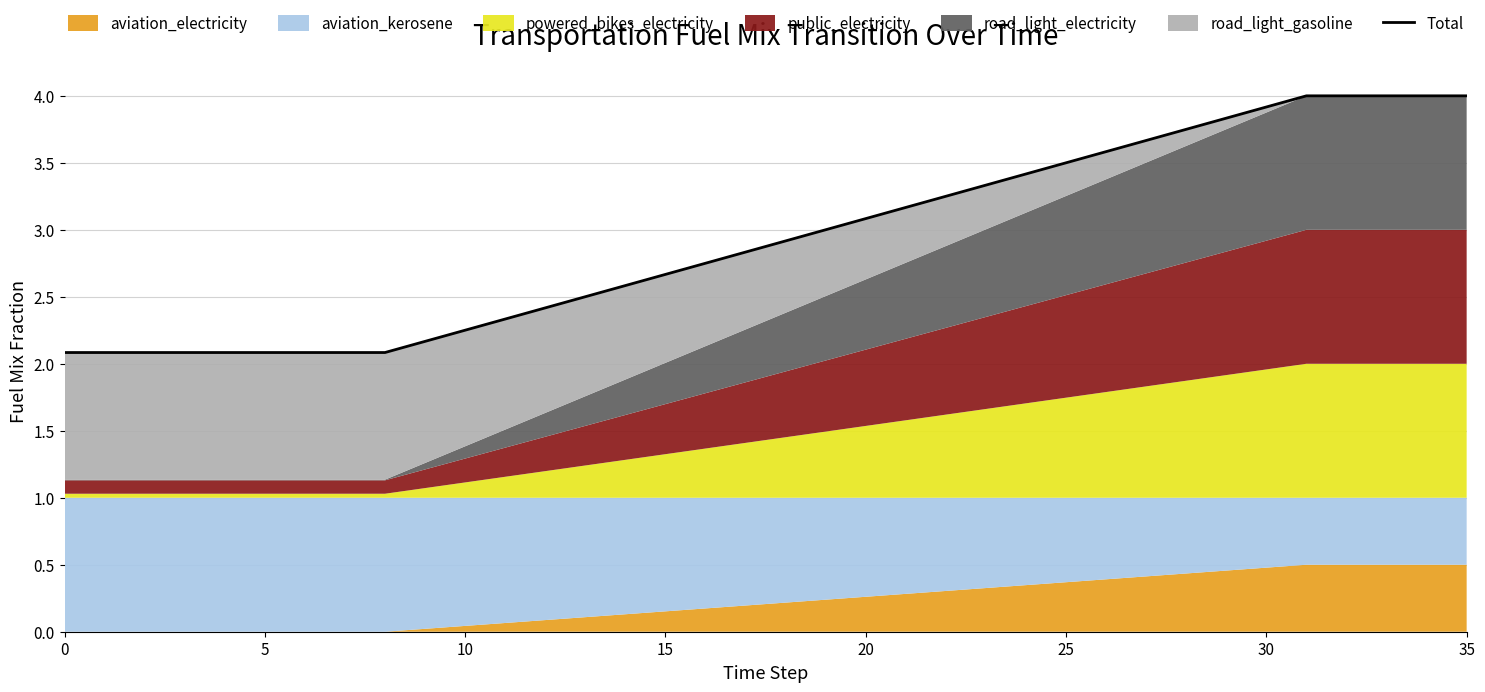

What is the value of the 30th point from the left?

3.8